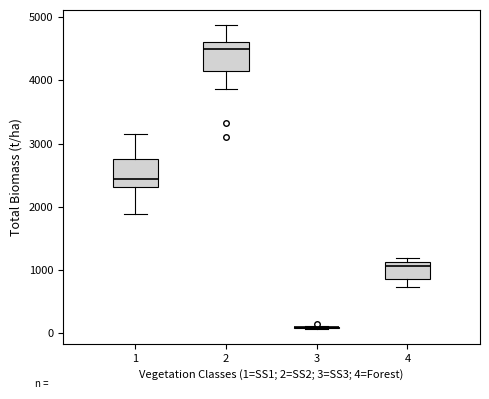

Reading left to right, transcribe this box plot: for each box, give where its median line is, the range the box spans, and where its two whiskers end, as read against the y-axis. The values are not printed on the chart, so give them approximately, as read against the axis.

1: median 2400, box 2300 to 2800, whiskers 1900 to 3200
2: median 4500, box 4100 to 4600, whiskers 3900 to 4900
3: box collapsed to a line at 100, whiskers 100 to 100
4: median 1100 (just below the box's upper edge), box 900 to 1100, whiskers 700 to 1200